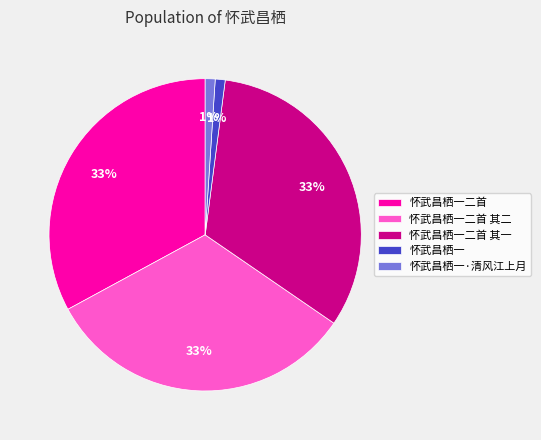

True or false: 怀武昌栖一二首 accounts for 33% of the total.

True